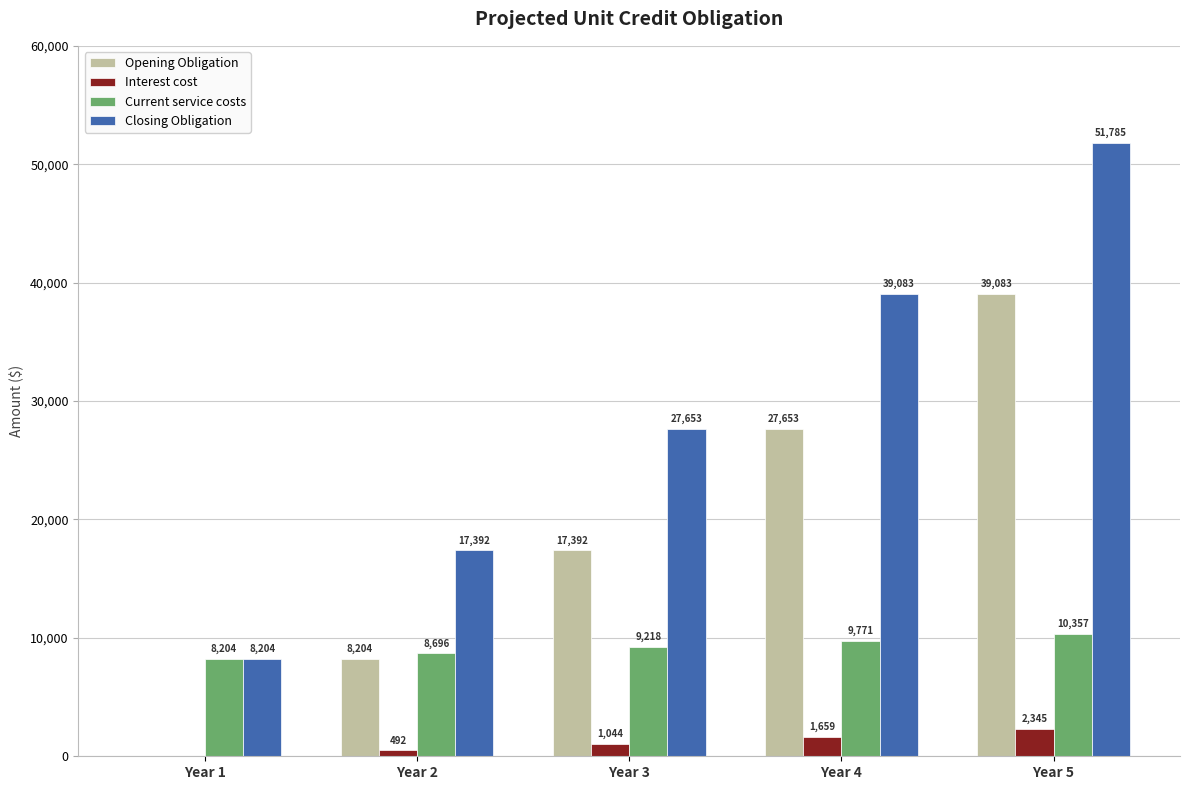

Which series has the largest range (max minus min)?

Closing Obligation